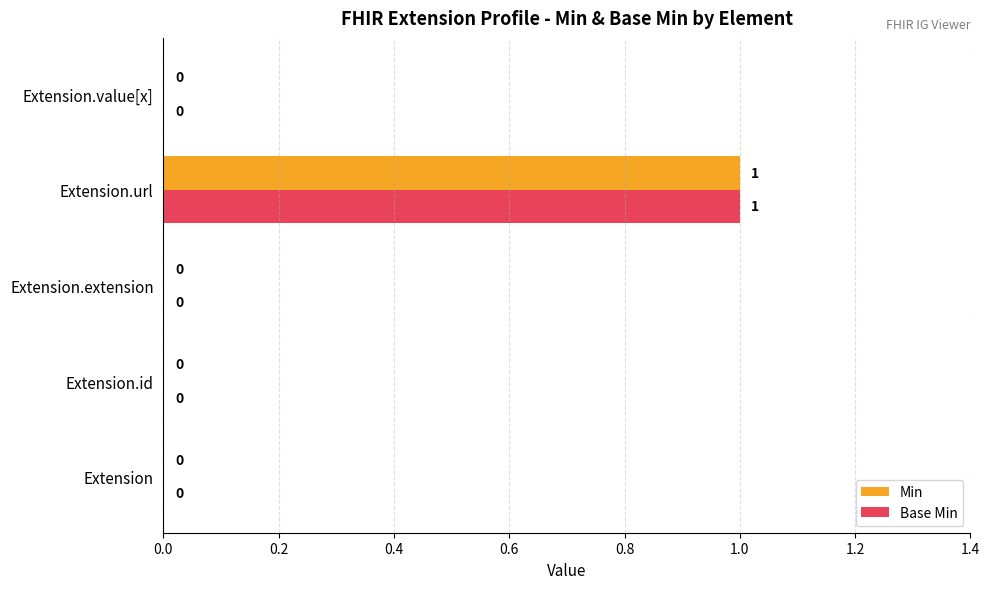

How many Min values are between 0 and 1?

5